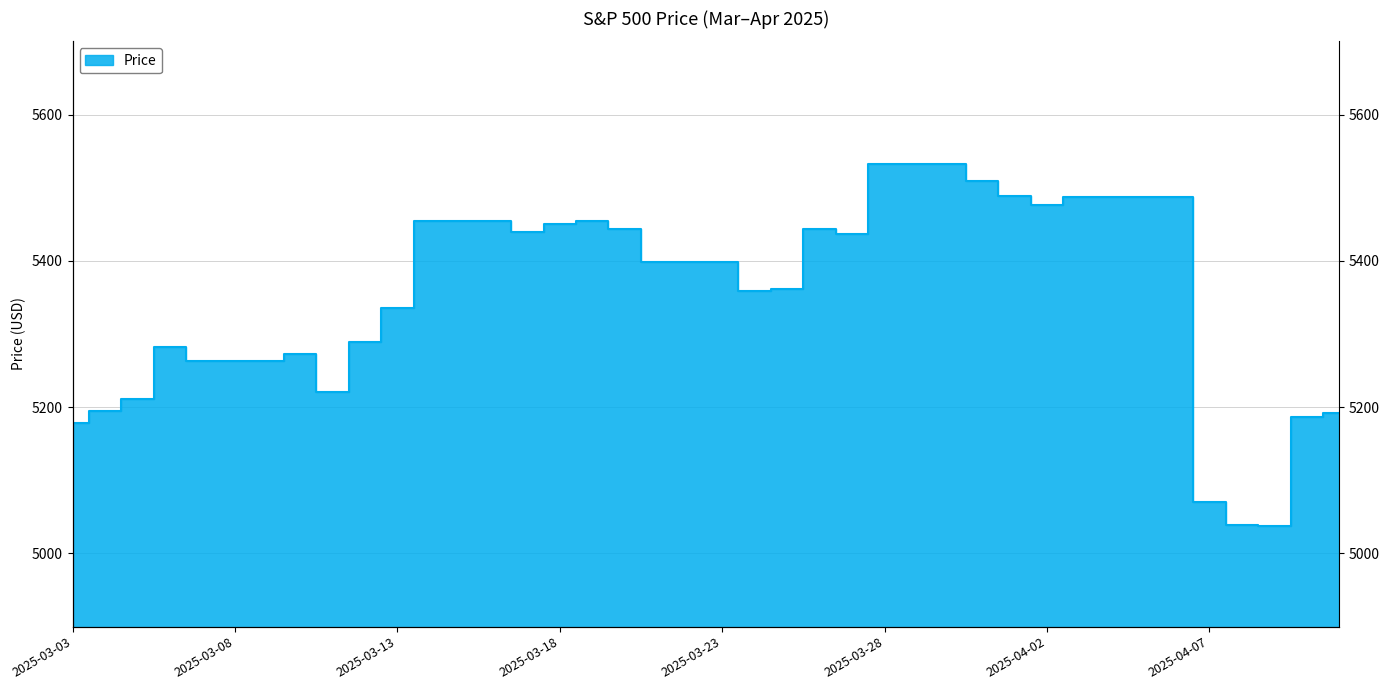

What is the label of the 5th point from the left?

2025-03-07